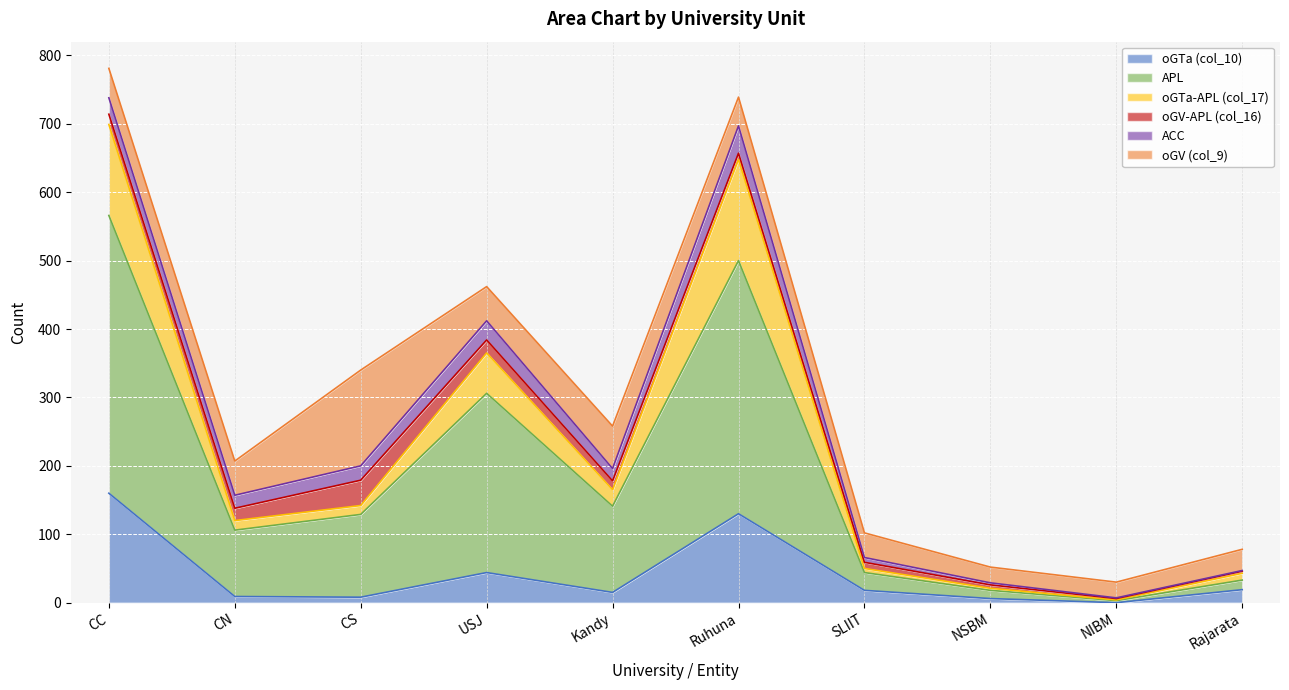

Is the value of oGTa-APL (col_17) at NIBM greater than the value of APL at CS?

No